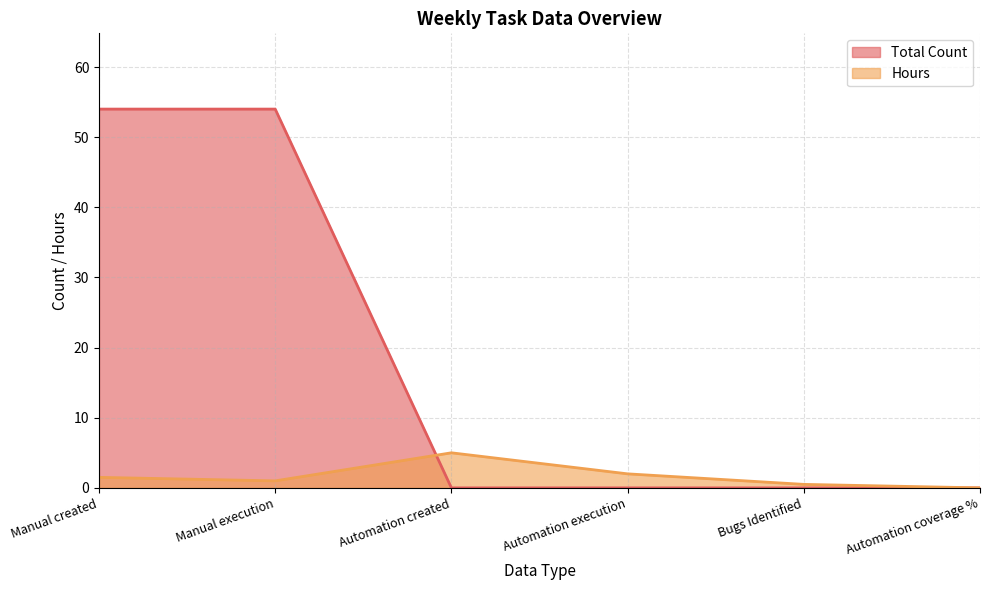

How many values in the Total Count series exceed 0?

2